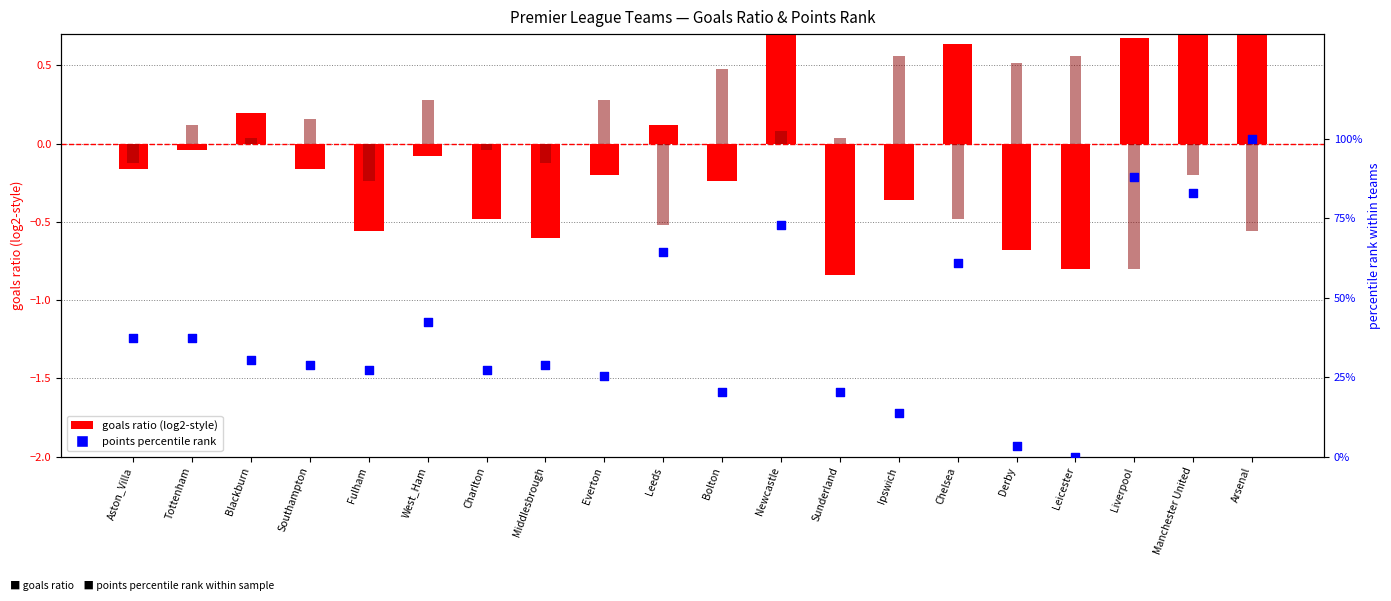

At how many categories does at least one series exceed 67?

4